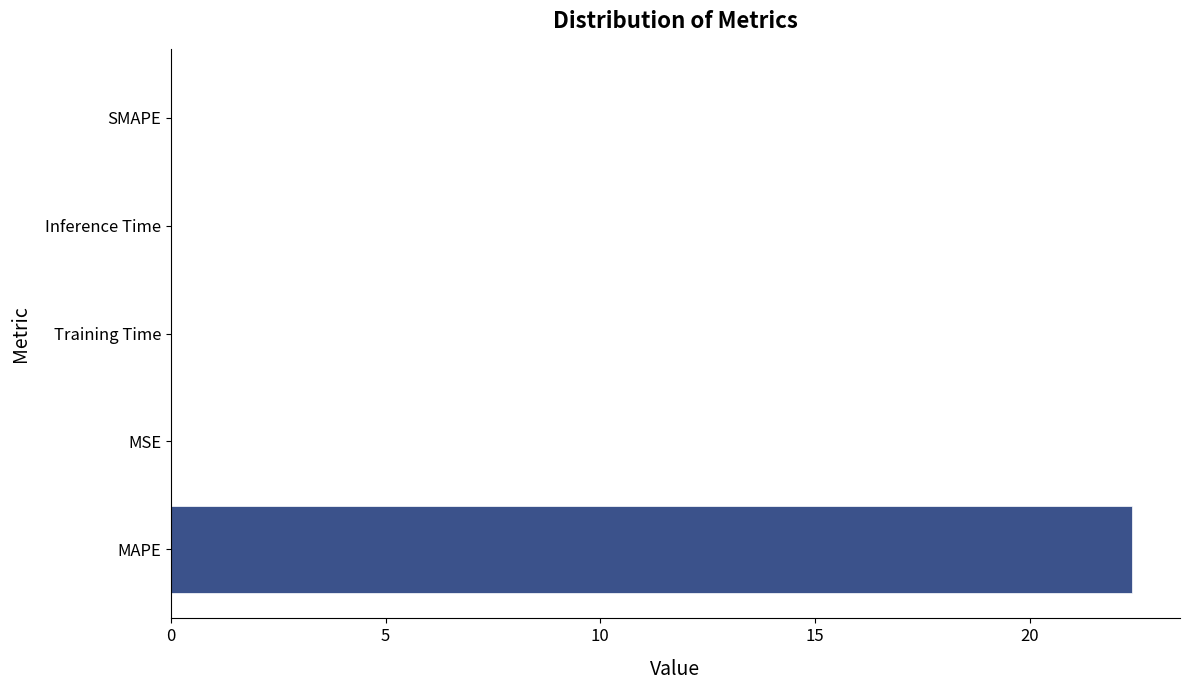

Which has a higher value, MAPE or Training Time?

MAPE